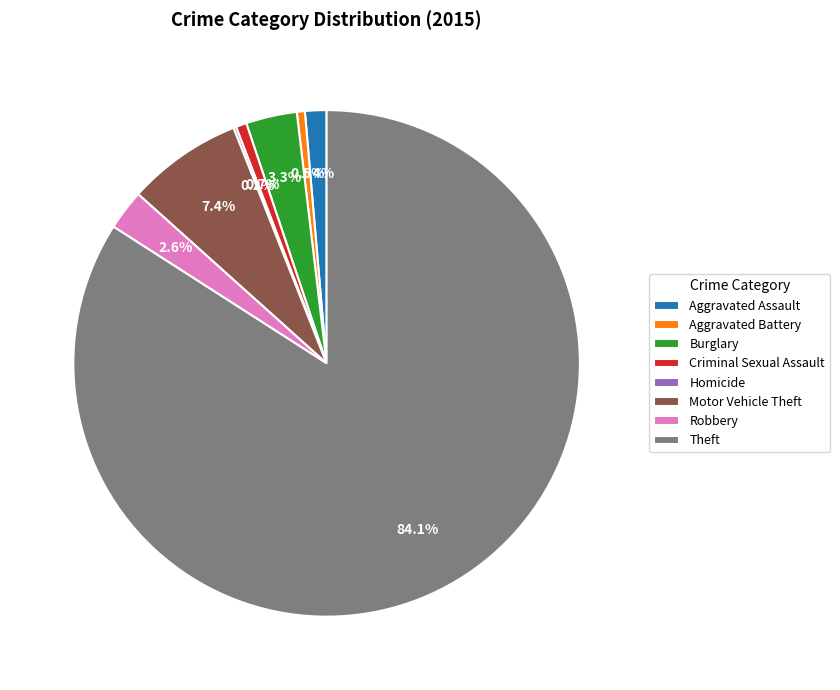

Which slice is the largest?

Theft